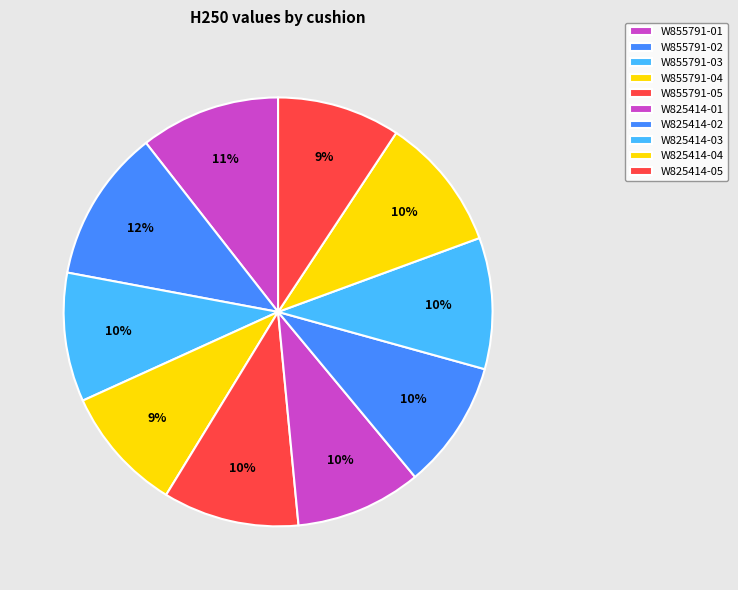

How many slices are in this pie chart?

10